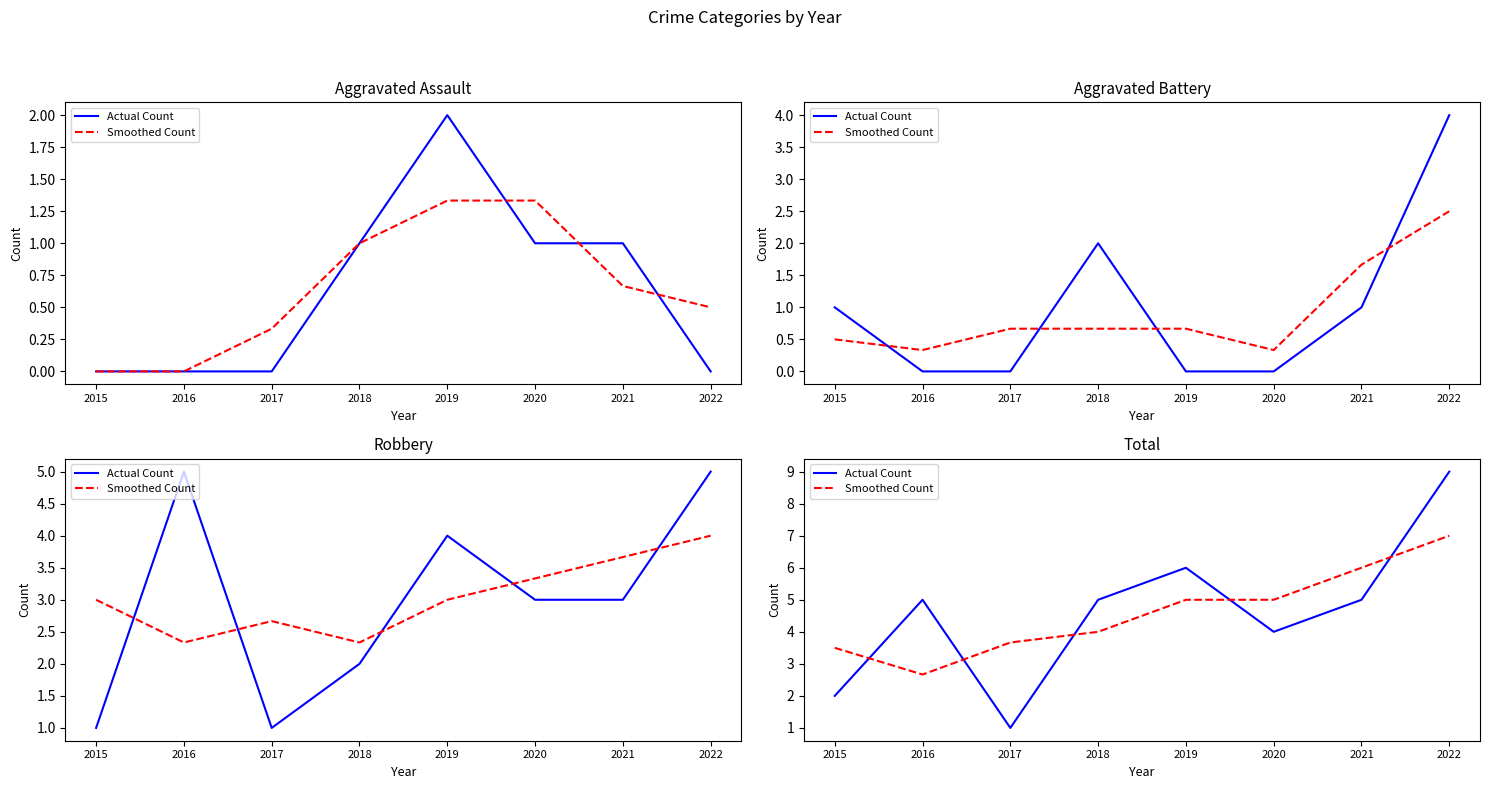

Reading right to left, list all the values displayed in this chart.

Actual Count: 9.0	5.0	4.0	6.0	5.0	1.0	5.0	2.0
Smoothed Count: 7.0	6.0	5.0	5.0	4.0	3.7	2.7	3.5